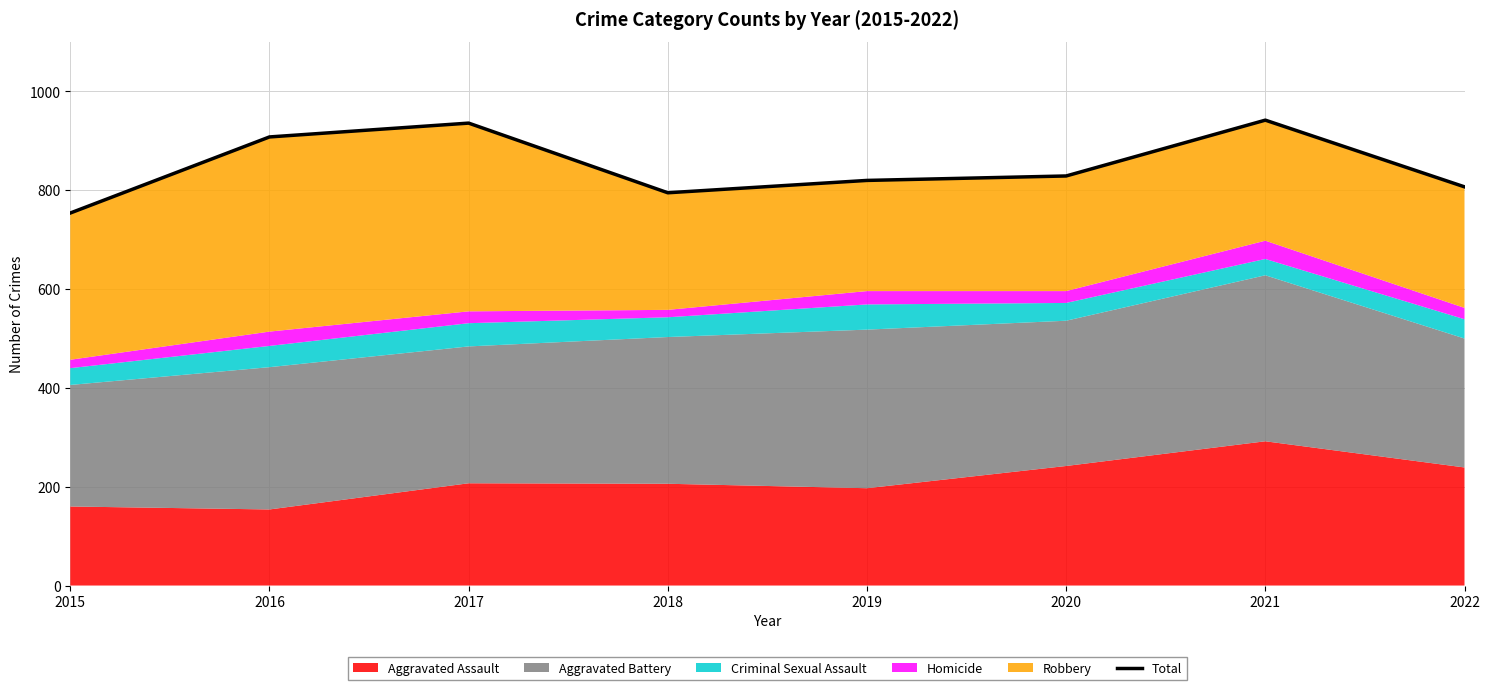

List the labels in order of value, largest first.

2021, 2017, 2016, 2020, 2019, 2022, 2018, 2015